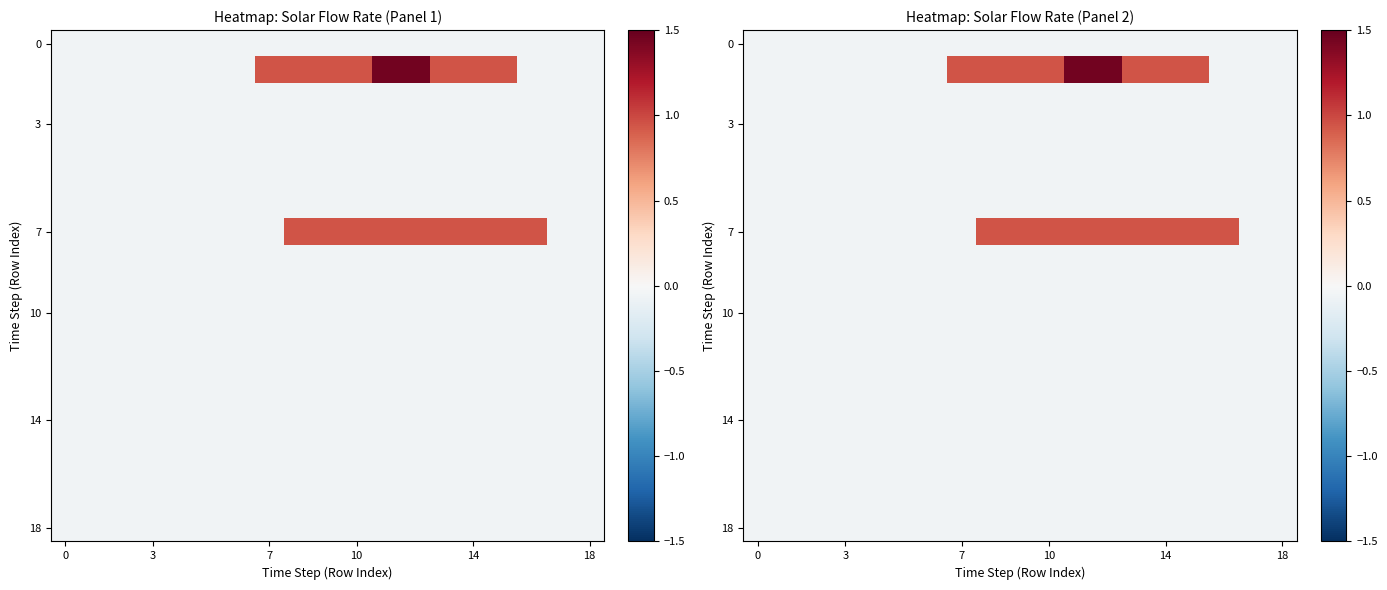

What is the maximum value for 3?

-0.1